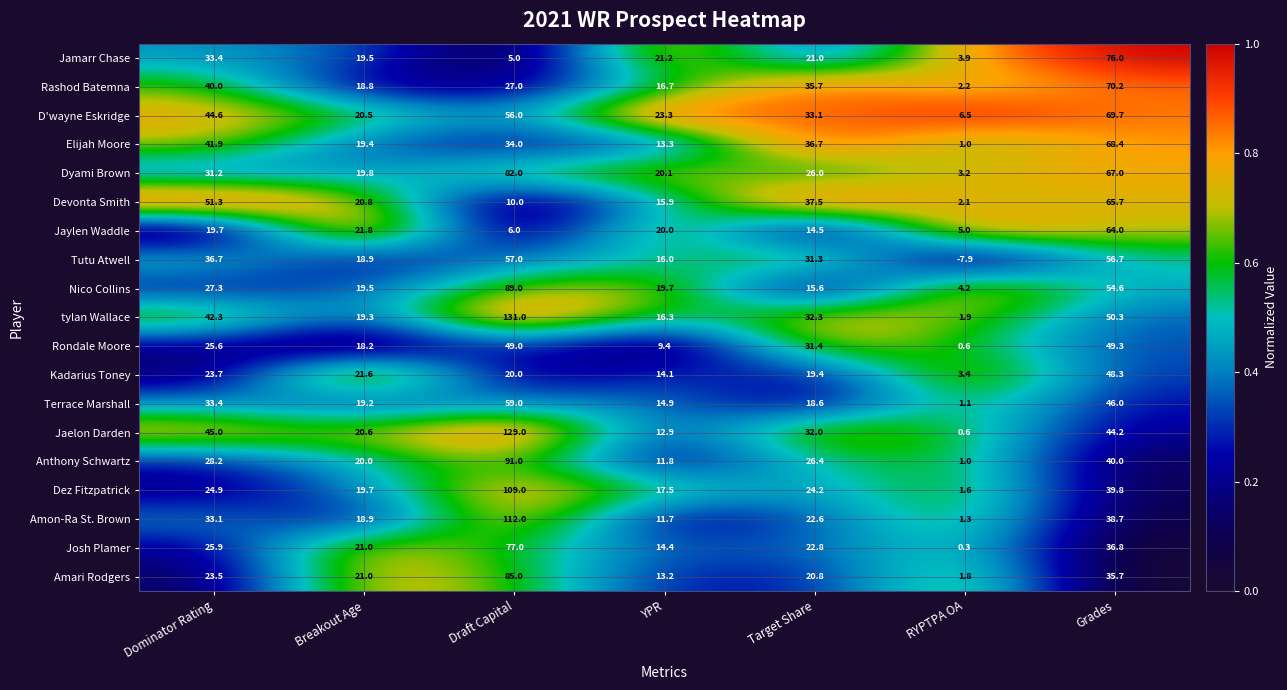

What is the maximum value shown in the chart?

131.0